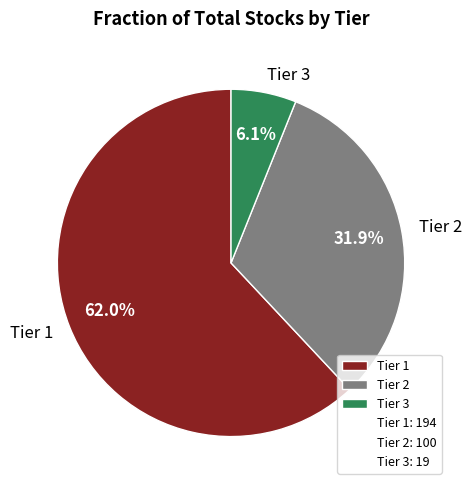

Which has a higher value, Tier 2 or Tier 1?

Tier 1